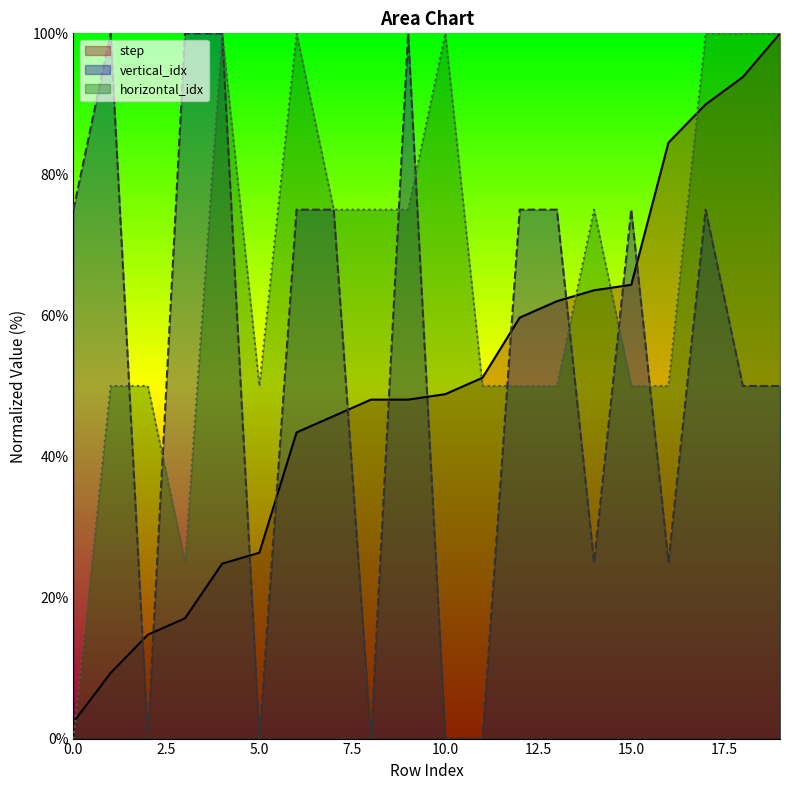

Which series has the largest range (max minus min)?

vertical_idx